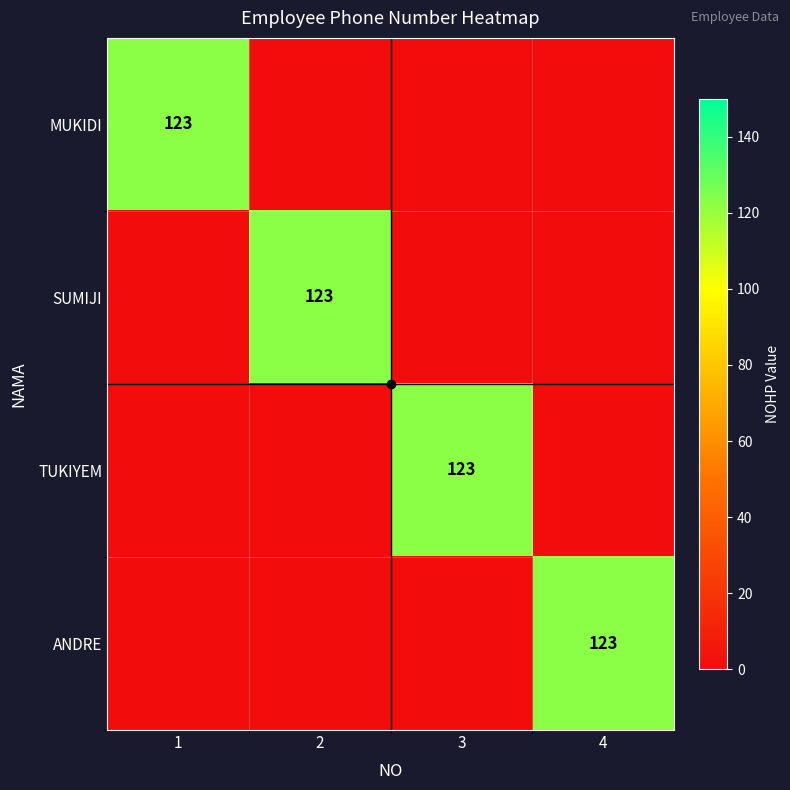

At how many categories does at least one series exceed 58?

4